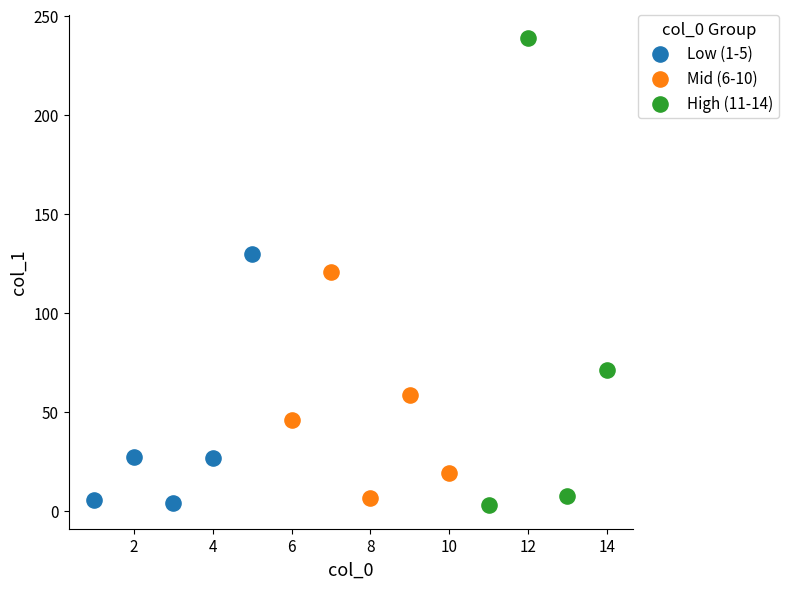

Which series contains the highest Y value?

High (11-14)